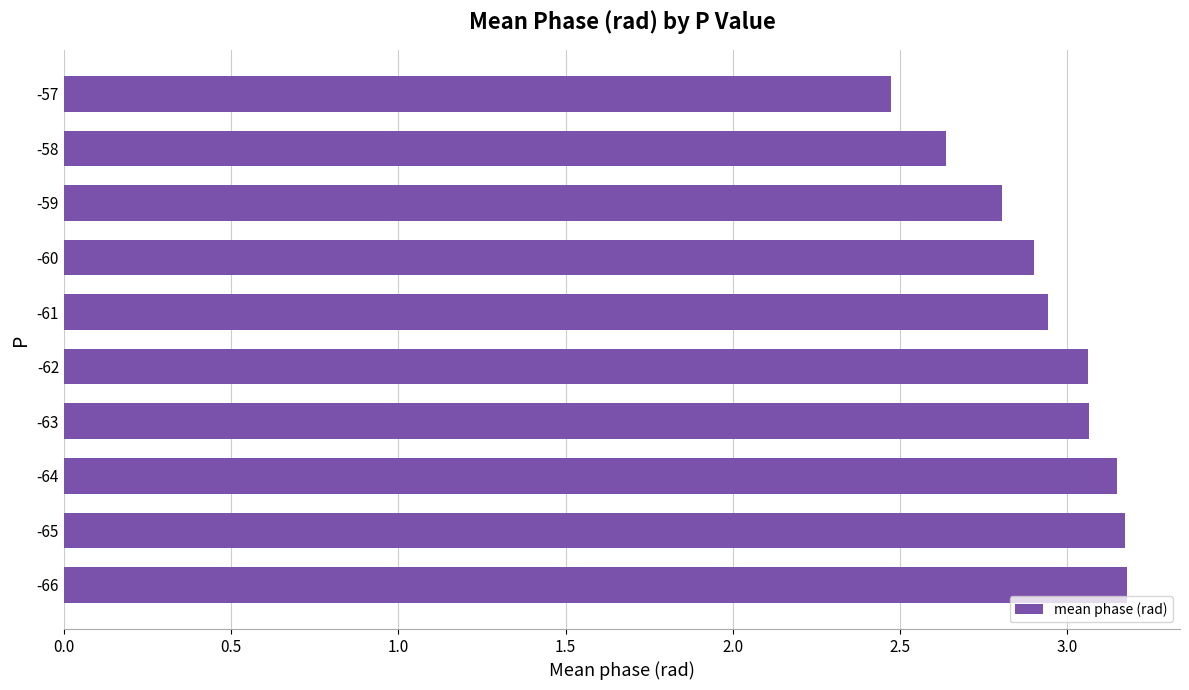

What is the smallest value displayed?

2.5